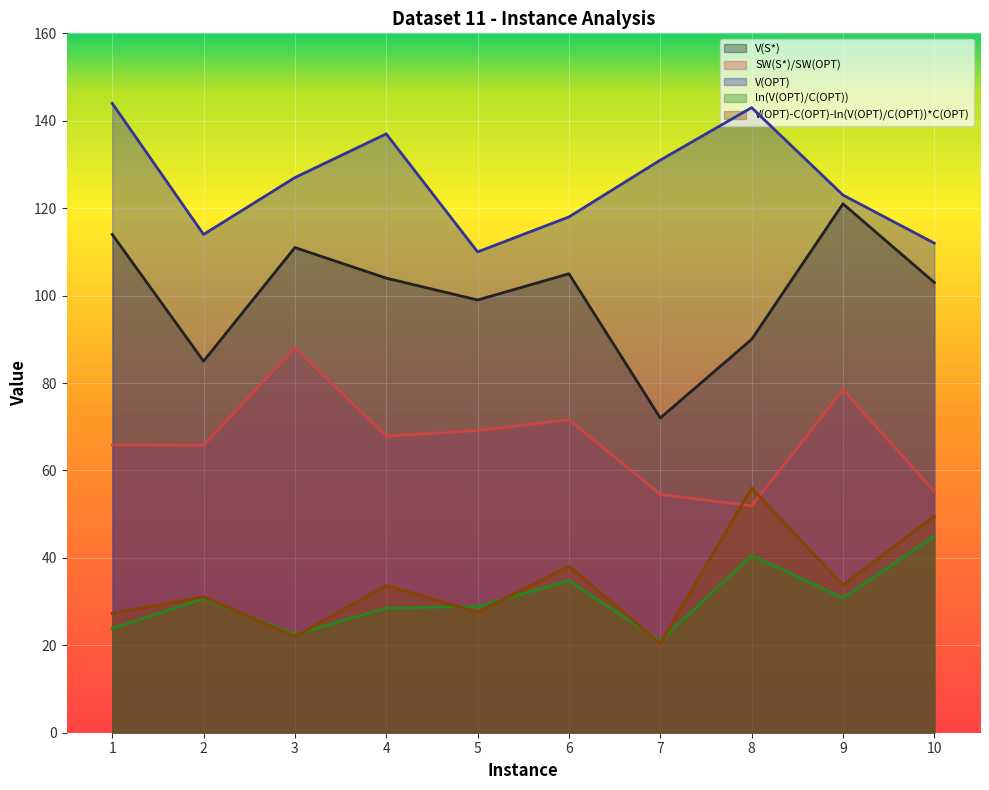

The value of V(OPT)-C(OPT)-ln(V(OPT)/C(OPT))*C(OPT) at 2 is 31.1. True or false?

True